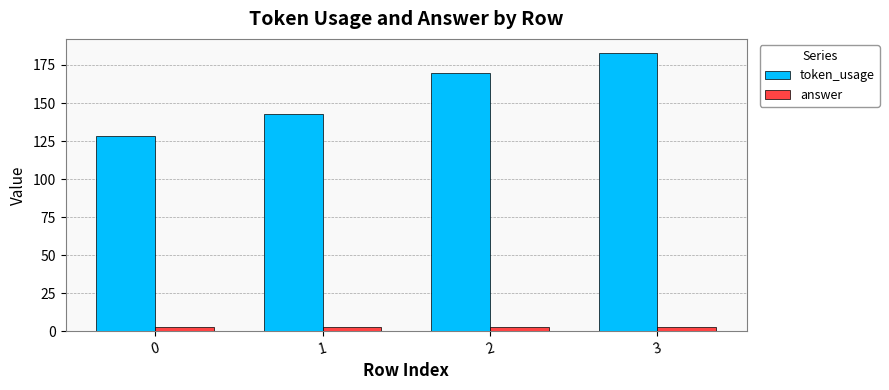

What is the maximum value for token_usage?

183